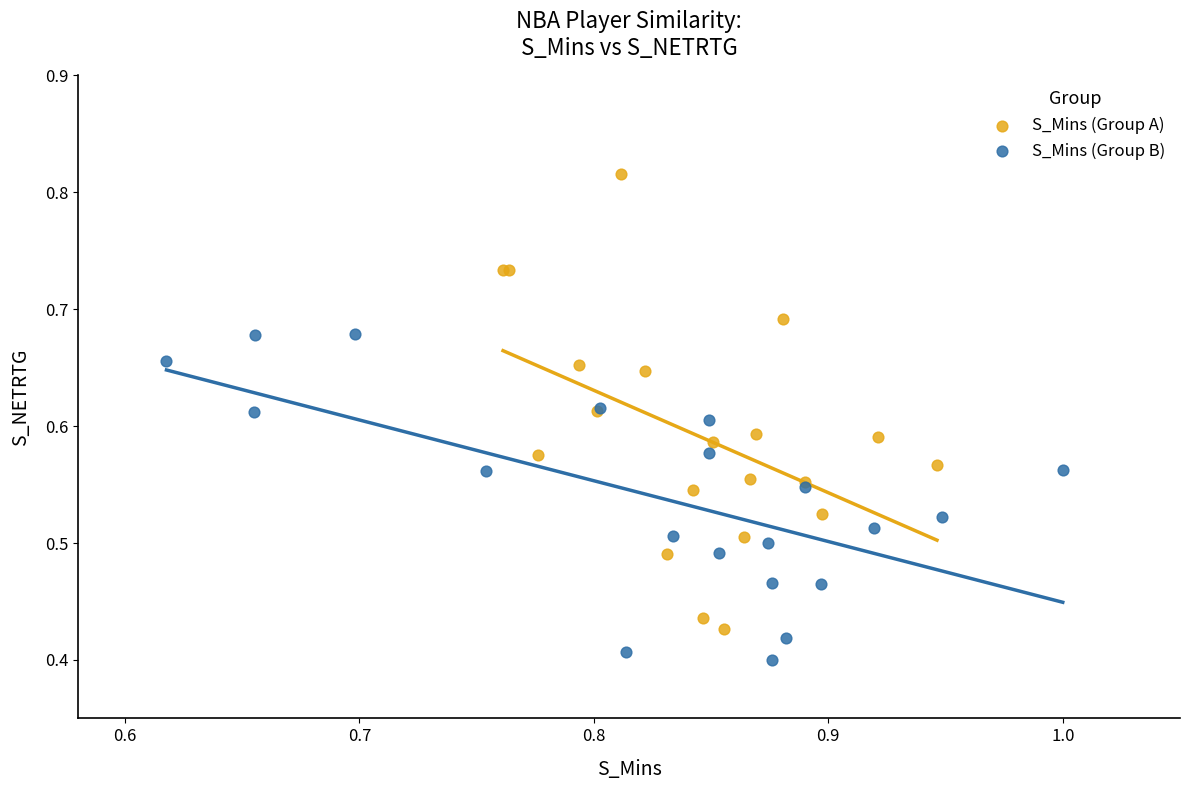

Which series contains the highest Y value?

S_Mins (Group A)